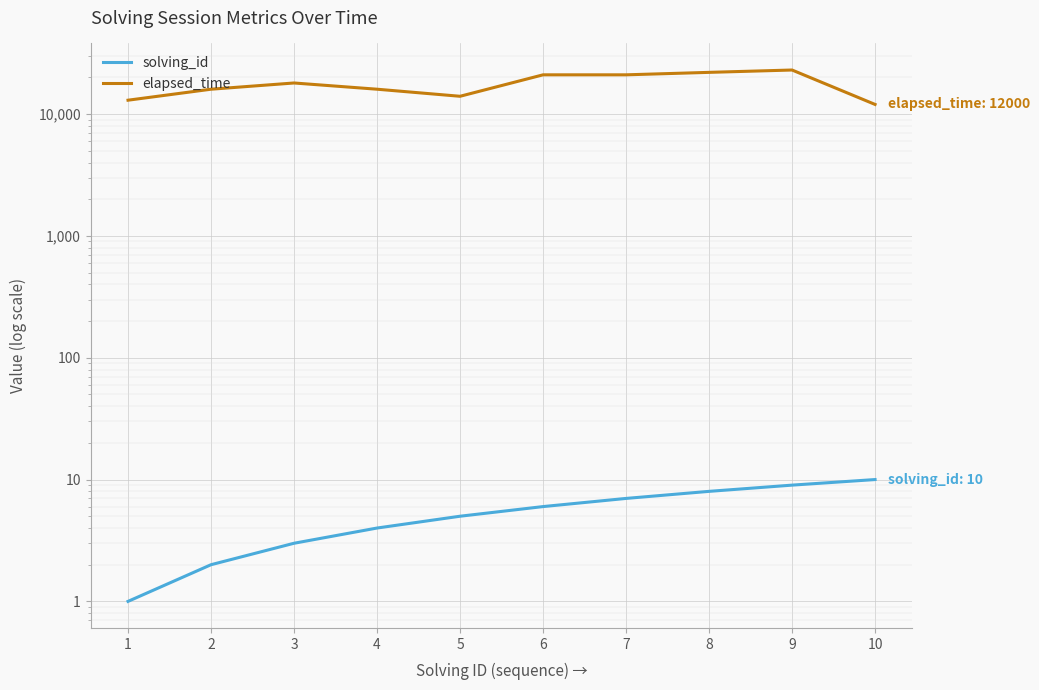

List the series in order of their peak value, lowest first.

solving_id, elapsed_time